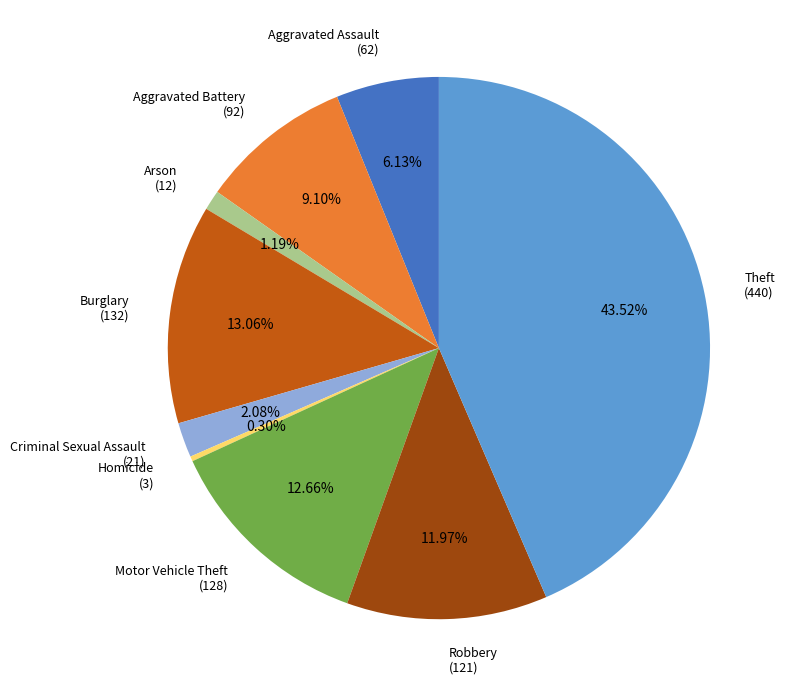

To the nearest percent, what is the combined percentage of Aggravated Assault and Criminal Sexual Assault?

8%